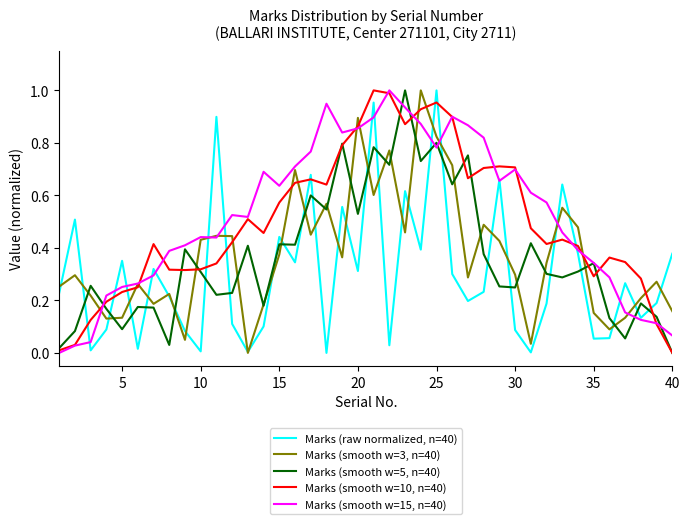

After their last crossing, which series has the higher values: Marks (smooth w=10, n=40) or Marks (smooth w=3, n=40)?

Marks (smooth w=3, n=40)